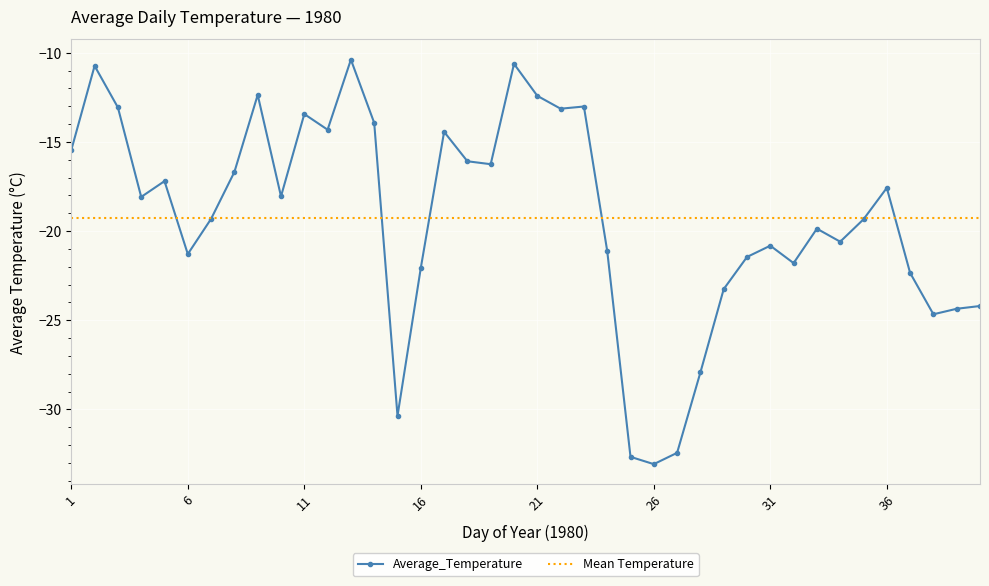

The Average_Temperature series shows -21.7 at 21. True or false?

False